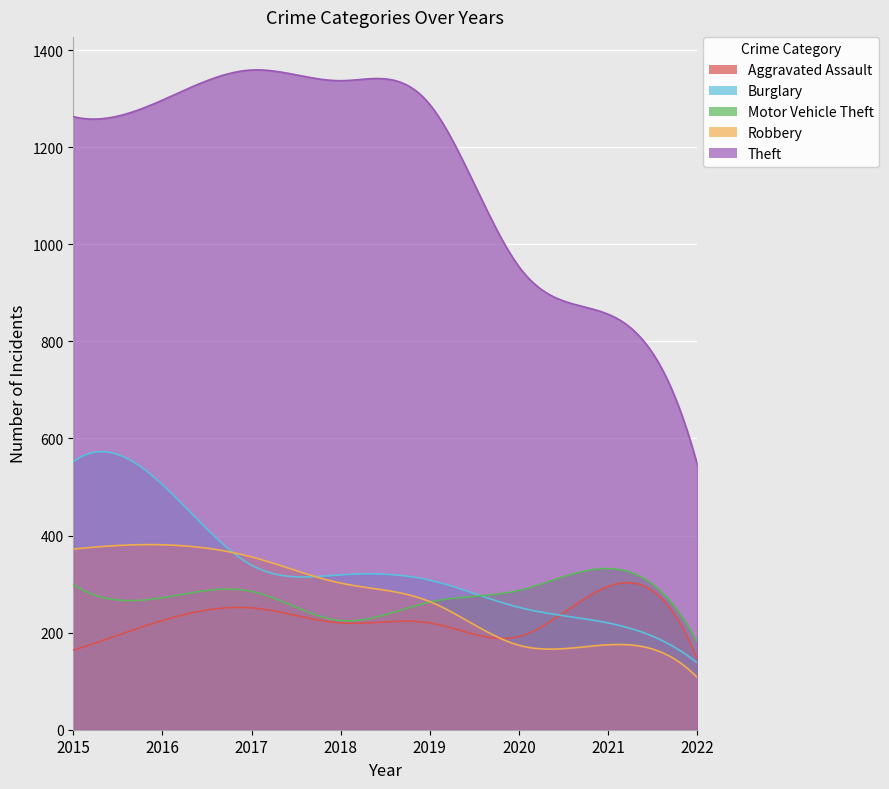

Reading right to left, transcribe all the data shown in this chart.

Aggravated Assault: 146	295	192	220	220	251	225	164
Burglary: 138	220	252	308	319	339	505	552
Motor Vehicle Theft: 181	332	287	263	225	285	272	299
Robbery: 108	175	174	264	302	356	381	372
Theft: 547	856	954	1288	1337	1359	1297	1263